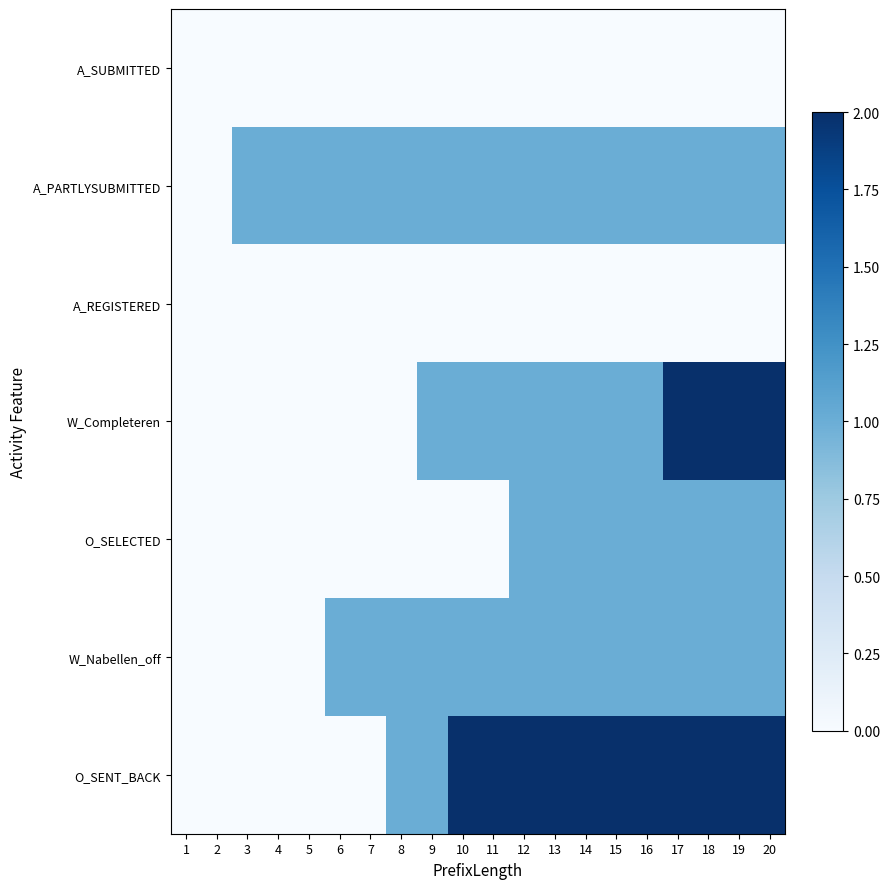

Count the number of categories in the chart.

20